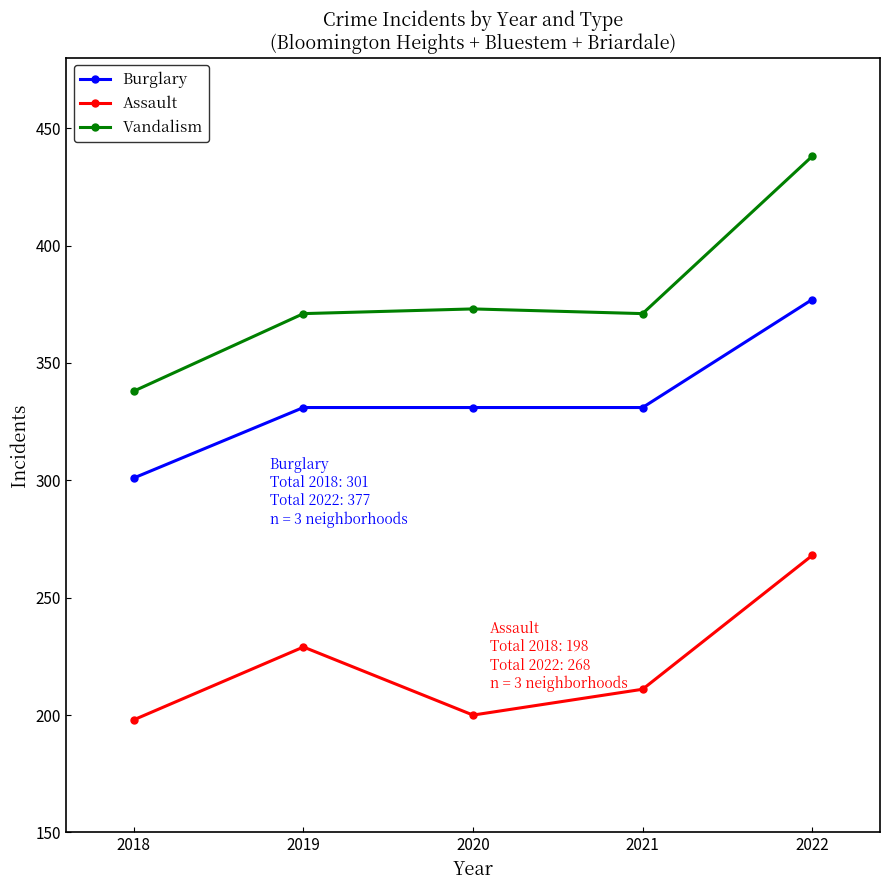

At 2020, list the series in order from largest to smallest.

Vandalism, Burglary, Assault